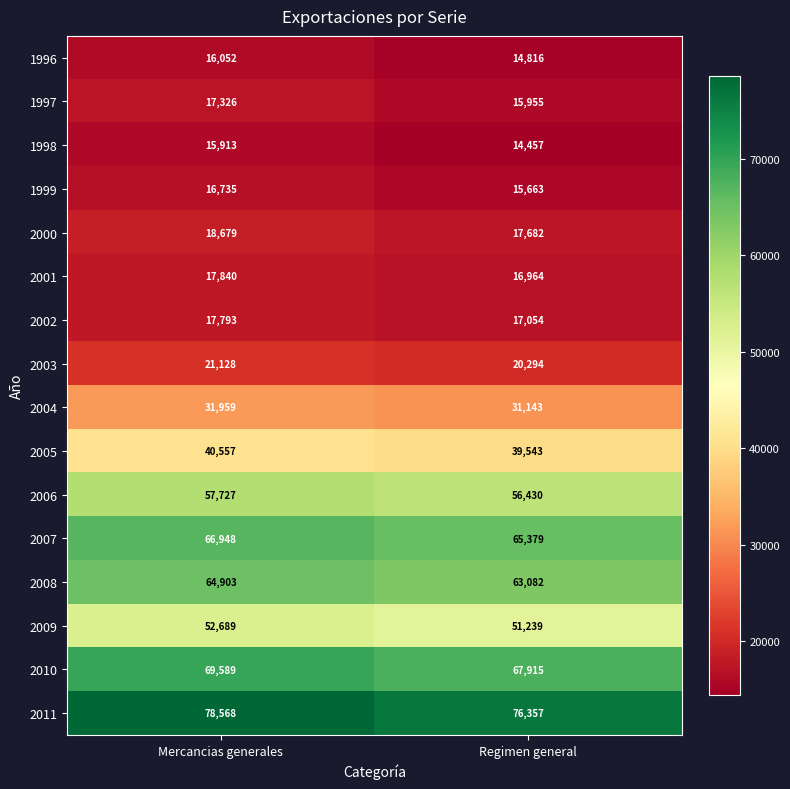

What is the sum of the 1998 values at Mercancias generales and Regimen general?

30370